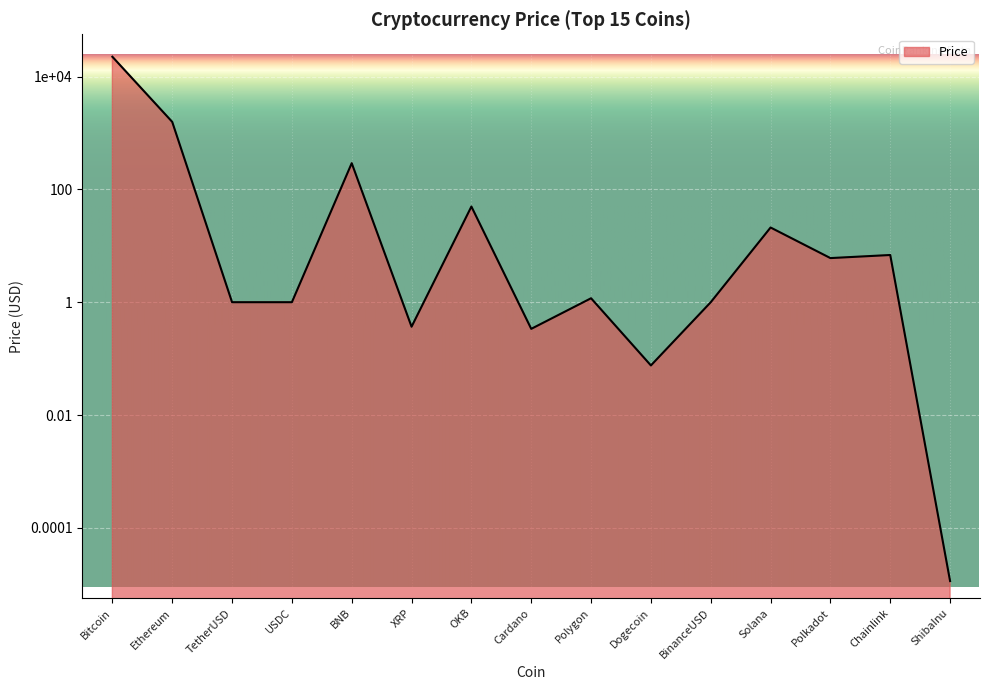

Which category has the lowest value across all series?

ShibaInu